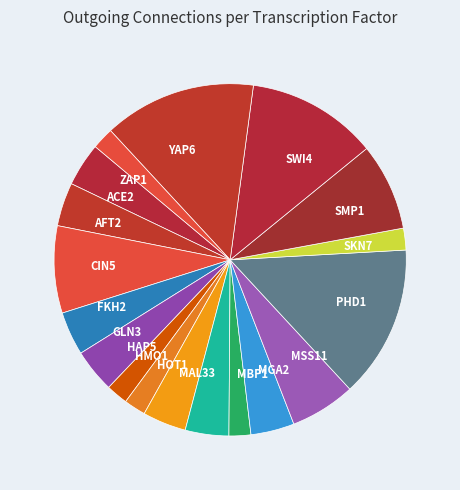

How many segments does this pie chart have?

18